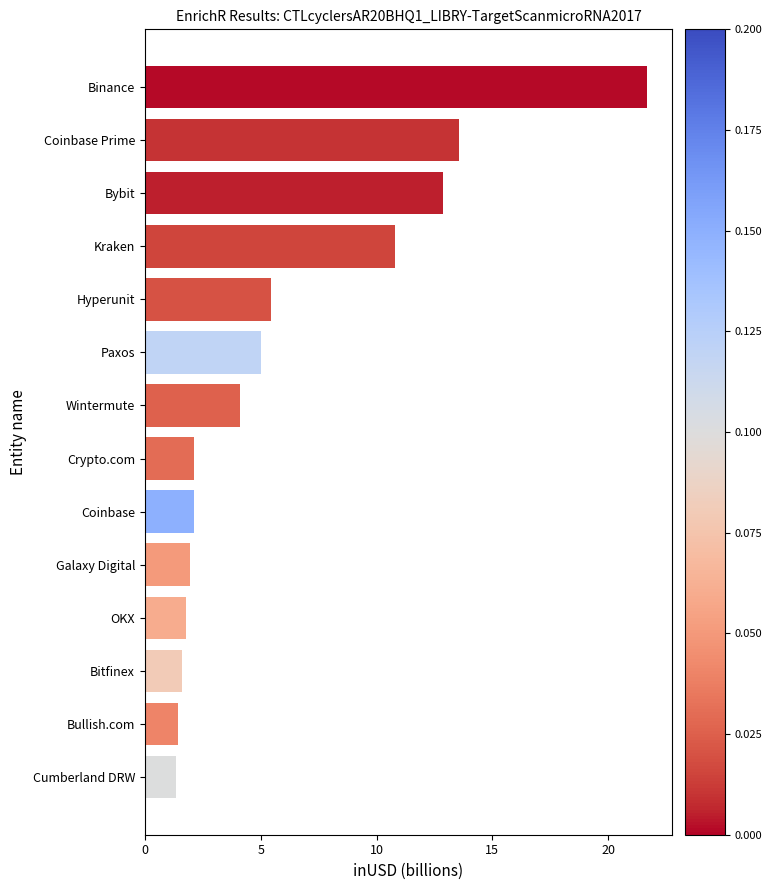

At which label is the value closest to 11?

Kraken